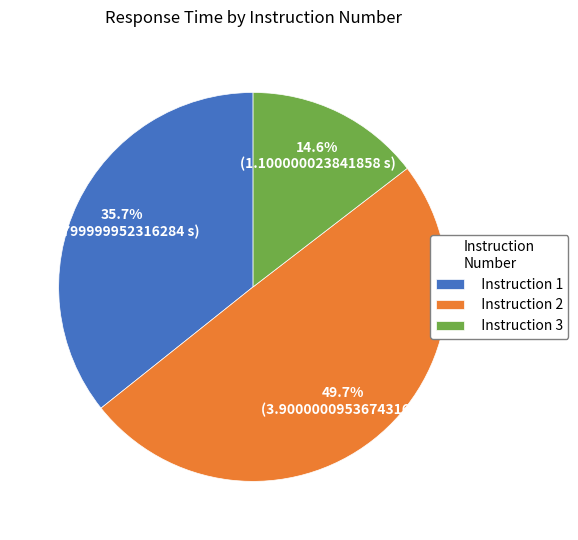

Combined, what portion of the pie is Instruction 1 and Instruction 2?

85.4%